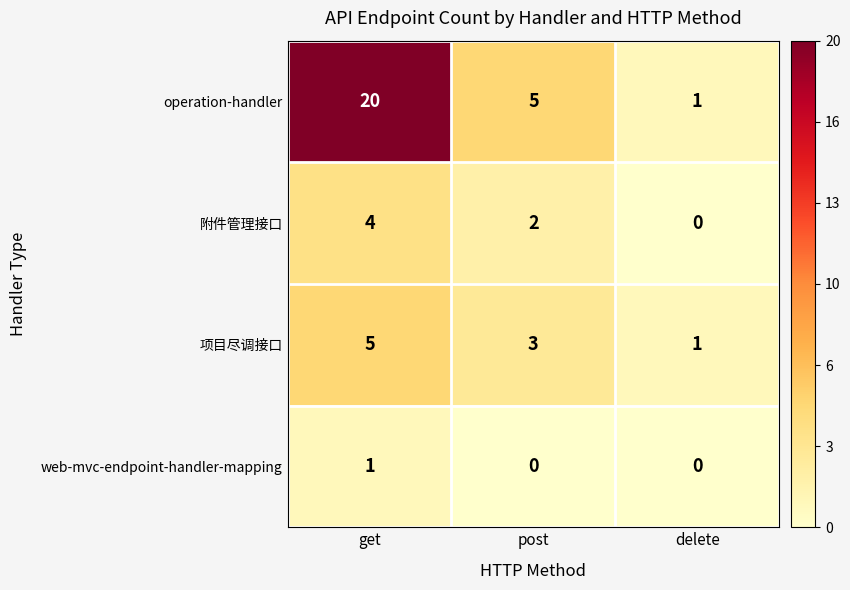

True or false: 项目尽调接口 has a value of 5 at get.

True